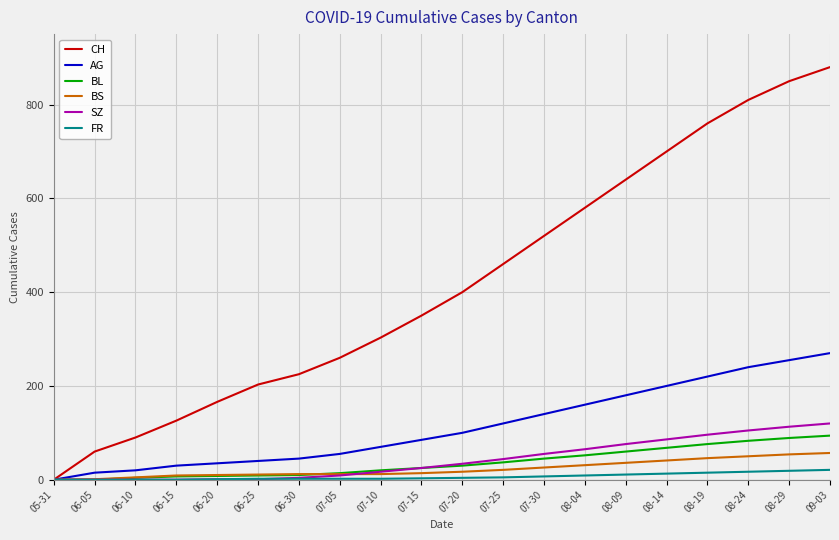

What is the average value of the BL series?

37